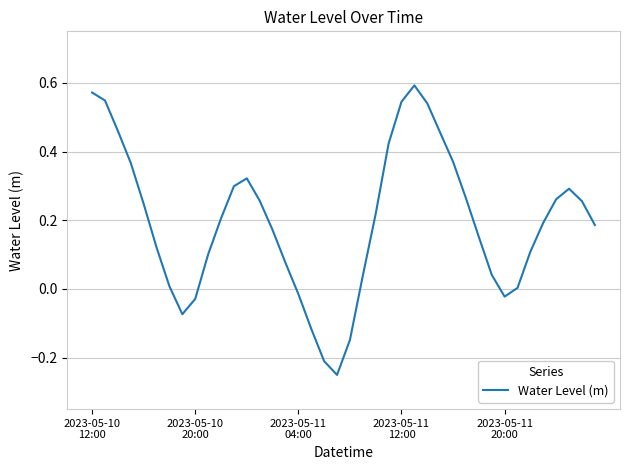

What is the difference between the maximum and minimum values?

0.8